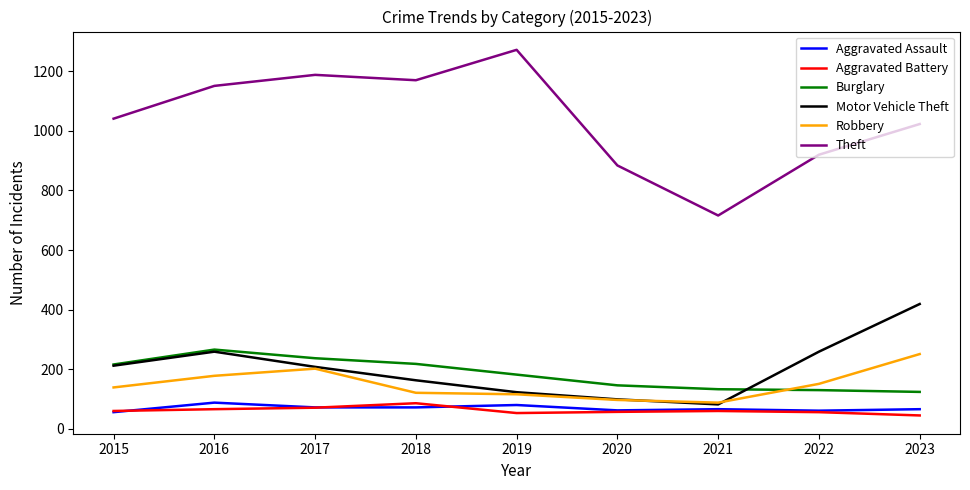

Which series has the largest range (max minus min)?

Theft